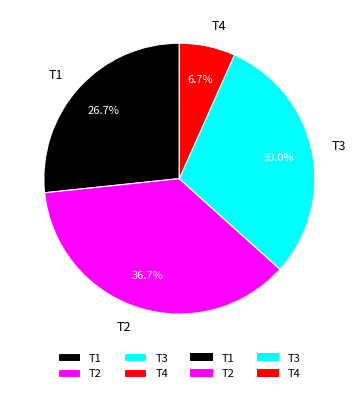

Is it true that T4 is 1% of the pie?

False